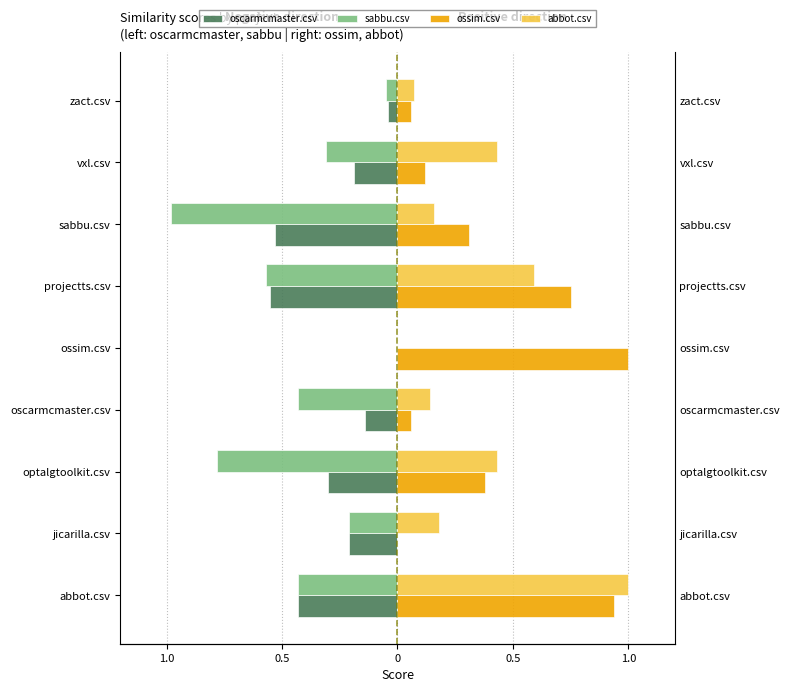

What is the difference between the maximum and minimum values in the oscarmcmaster.csv series?

0.6